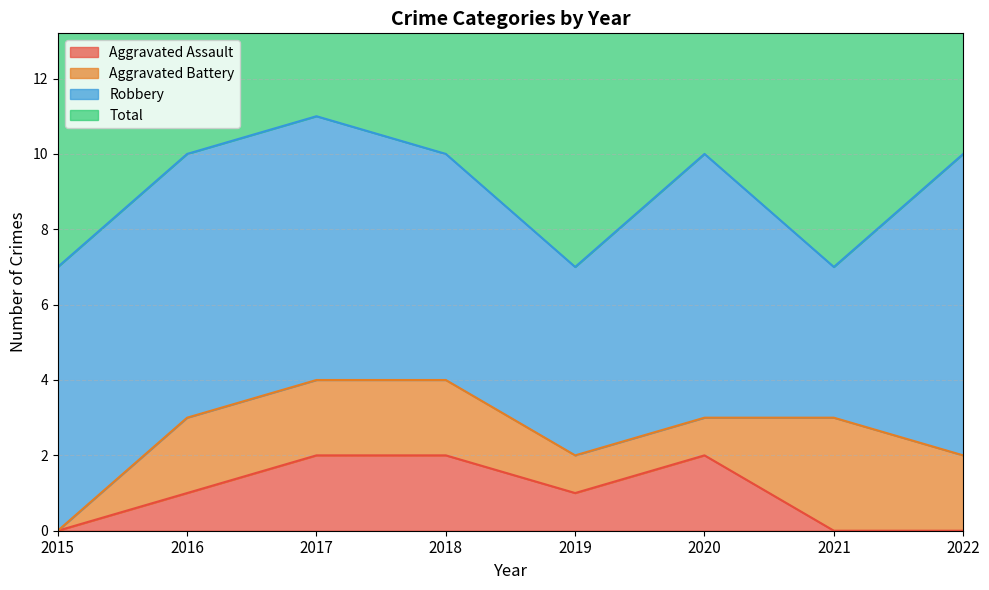

True or false: Aggravated Assault and Total intersect in this chart.

False